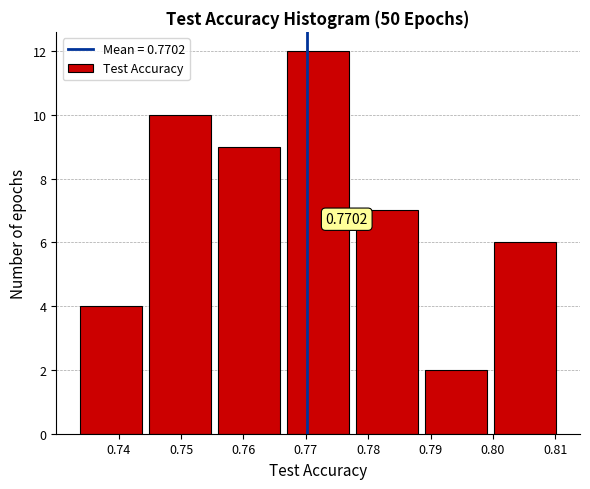

Over which range of the x-axis is the bar tallest?

0.767 to 0.778